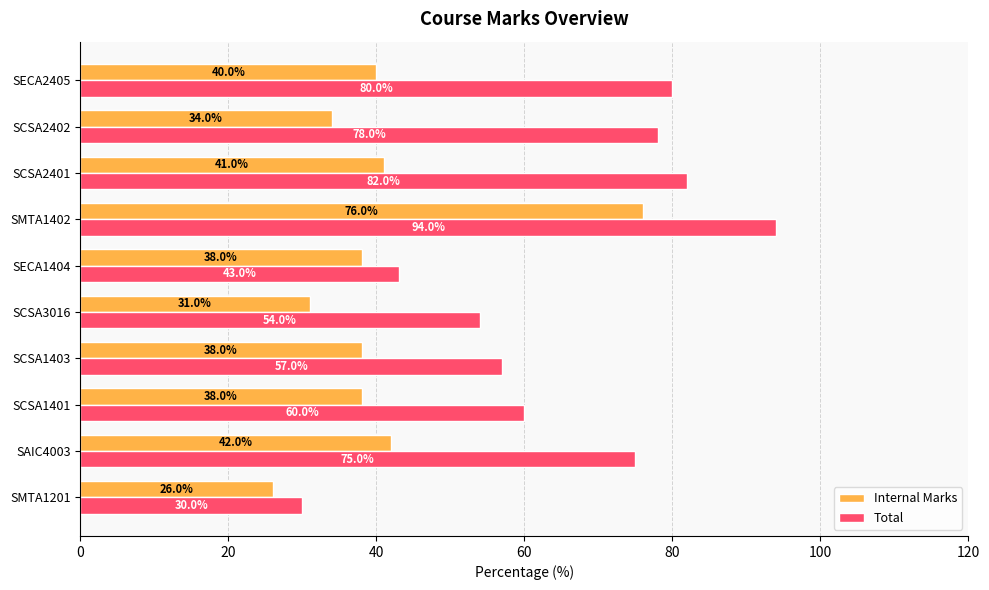

Rank the series by their average value, from highest to lowest.

Total, Internal Marks